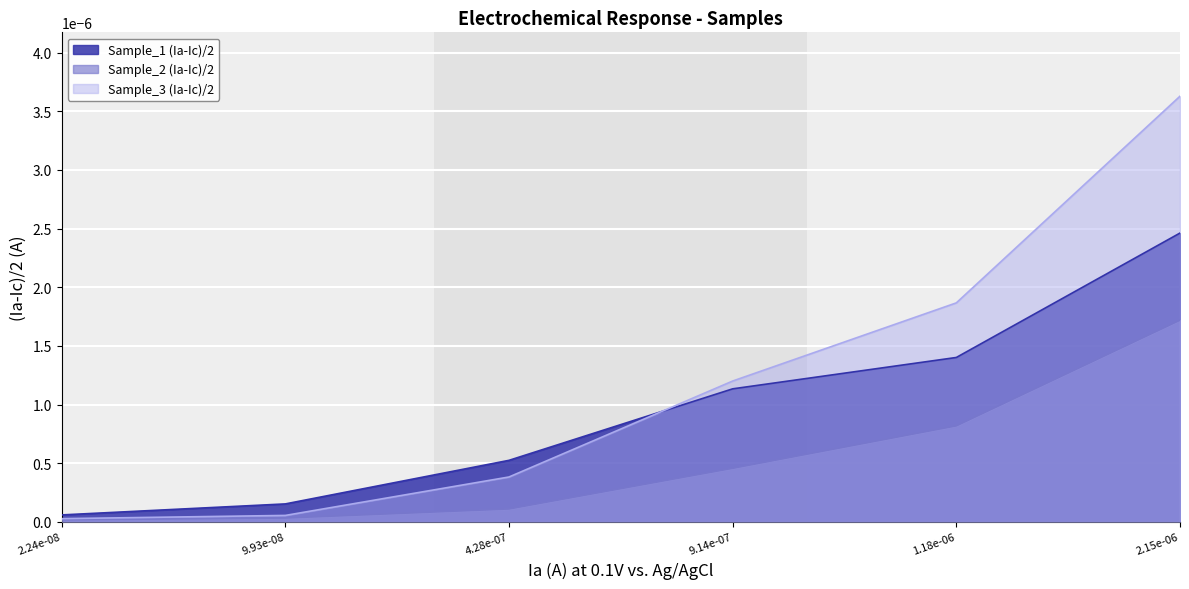

Is it true that Sample_2 (Ia-Ic)/2 equals 0.0 at 2.24e-08?

False